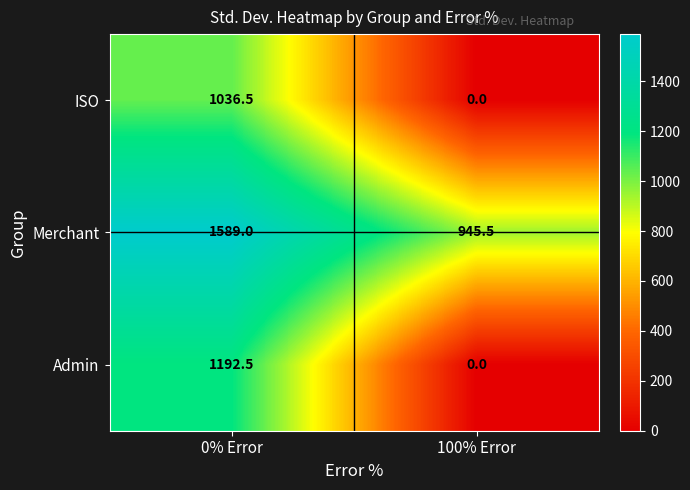

Reading left to right, what are all the values shown in this chart?

ISO: 1036.5	0.0
Merchant: 1589.0	945.5
Admin: 1192.5	0.0